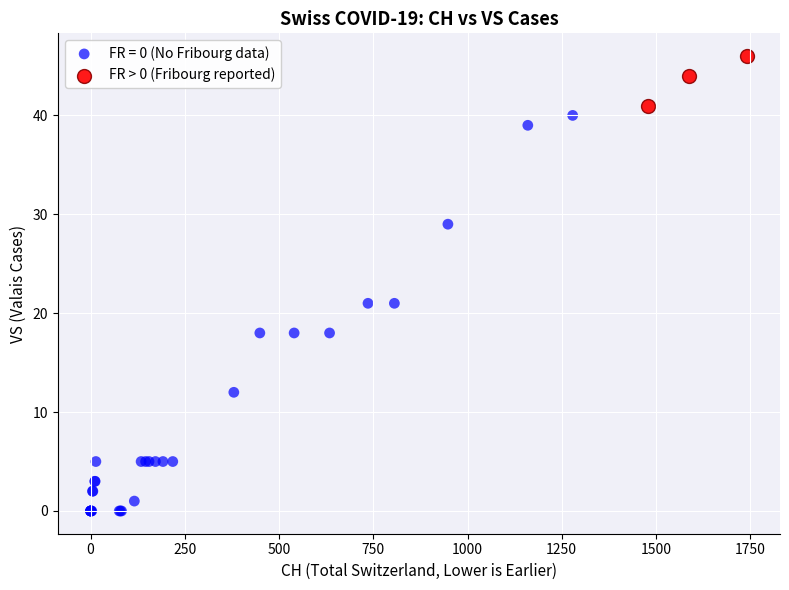

Which series has the largest Y range (max minus min)?

FR = 0 (No Fribourg data)